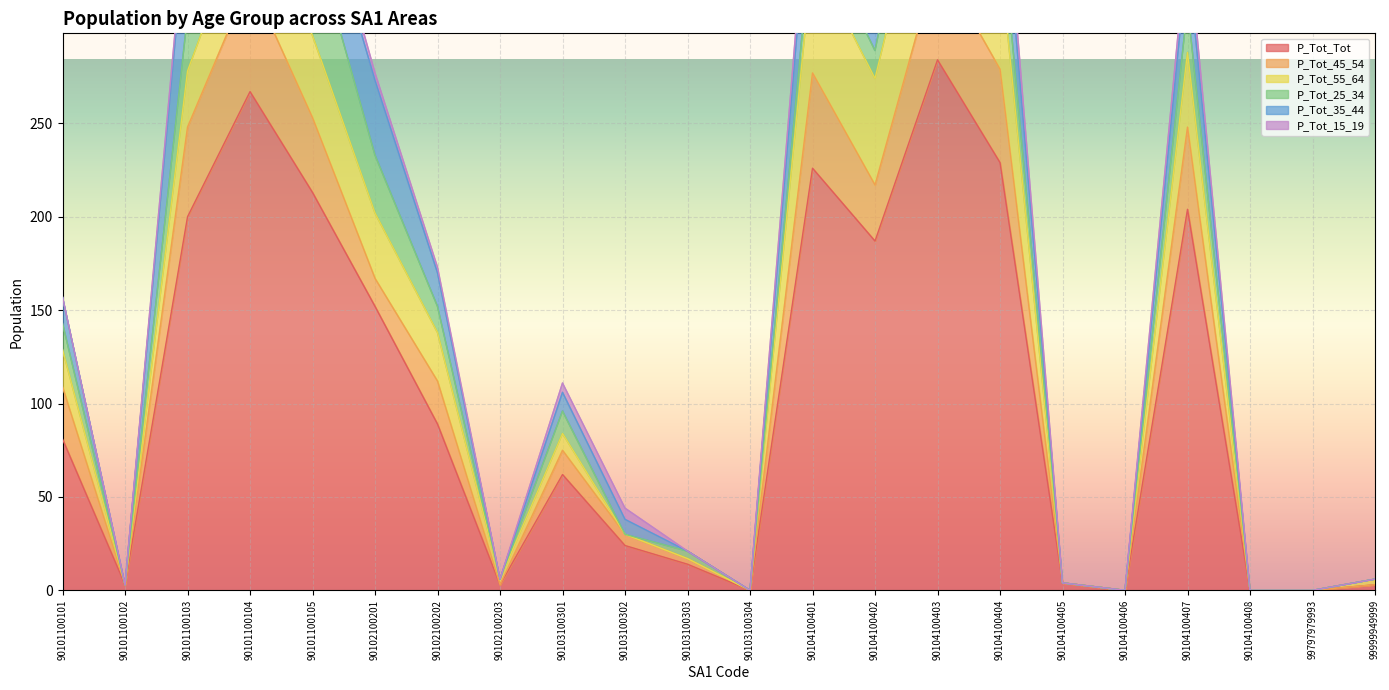

At which label is P_Tot_Tot closest to 142?

90102100201